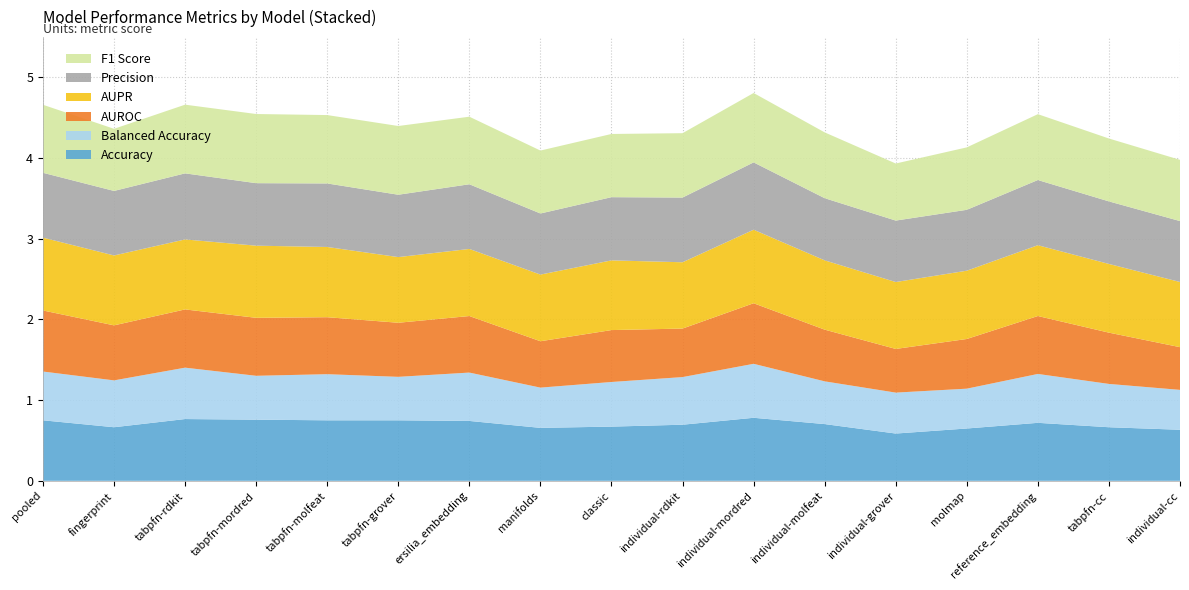

Reading left to right, transcribe all the data shown in this chart.

accuracy: pooled=0.8	fingerprint=0.7	tabpfn-rdkit=0.8	tabpfn-mordred=0.8	tabpfn-molfeat=0.8	tabpfn-grover=0.8	ersilia_embedding=0.7	manifolds=0.7	classic=0.7	individual-rdkit=0.7	individual-mordred=0.8	individual-molfeat=0.7	individual-grover=0.6	molmap=0.6	reference_embedding=0.7	tabpfn-cc=0.7	individual-cc=0.6
balanced_accuracy: pooled=0.6	fingerprint=0.6	tabpfn-rdkit=0.6	tabpfn-mordred=0.5	tabpfn-molfeat=0.6	tabpfn-grover=0.5	ersilia_embedding=0.6	manifolds=0.5	classic=0.6	individual-rdkit=0.6	individual-mordred=0.7	individual-molfeat=0.5	individual-grover=0.5	molmap=0.5	reference_embedding=0.6	tabpfn-cc=0.5	individual-cc=0.5
auroc: pooled=0.8	fingerprint=0.7	tabpfn-rdkit=0.7	tabpfn-mordred=0.7	tabpfn-molfeat=0.7	tabpfn-grover=0.7	ersilia_embedding=0.7	manifolds=0.6	classic=0.6	individual-rdkit=0.6	individual-mordred=0.8	individual-molfeat=0.6	individual-grover=0.5	molmap=0.6	reference_embedding=0.7	tabpfn-cc=0.6	individual-cc=0.5
aupr: pooled=0.9	fingerprint=0.9	tabpfn-rdkit=0.9	tabpfn-mordred=0.9	tabpfn-molfeat=0.9	tabpfn-grover=0.8	ersilia_embedding=0.8	manifolds=0.8	classic=0.9	individual-rdkit=0.8	individual-mordred=0.9	individual-molfeat=0.9	individual-grover=0.8	molmap=0.8	reference_embedding=0.9	tabpfn-cc=0.9	individual-cc=0.8
precision: pooled=0.8	fingerprint=0.8	tabpfn-rdkit=0.8	tabpfn-mordred=0.8	tabpfn-molfeat=0.8	tabpfn-grover=0.8	ersilia_embedding=0.8	manifolds=0.8	classic=0.8	individual-rdkit=0.8	individual-mordred=0.8	individual-molfeat=0.8	individual-grover=0.8	molmap=0.8	reference_embedding=0.8	tabpfn-cc=0.8	individual-cc=0.8
f1_score: pooled=0.8	fingerprint=0.8	tabpfn-rdkit=0.9	tabpfn-mordred=0.9	tabpfn-molfeat=0.8	tabpfn-grover=0.9	ersilia_embedding=0.8	manifolds=0.8	classic=0.8	individual-rdkit=0.8	individual-mordred=0.9	individual-molfeat=0.8	individual-grover=0.7	molmap=0.8	reference_embedding=0.8	tabpfn-cc=0.8	individual-cc=0.8